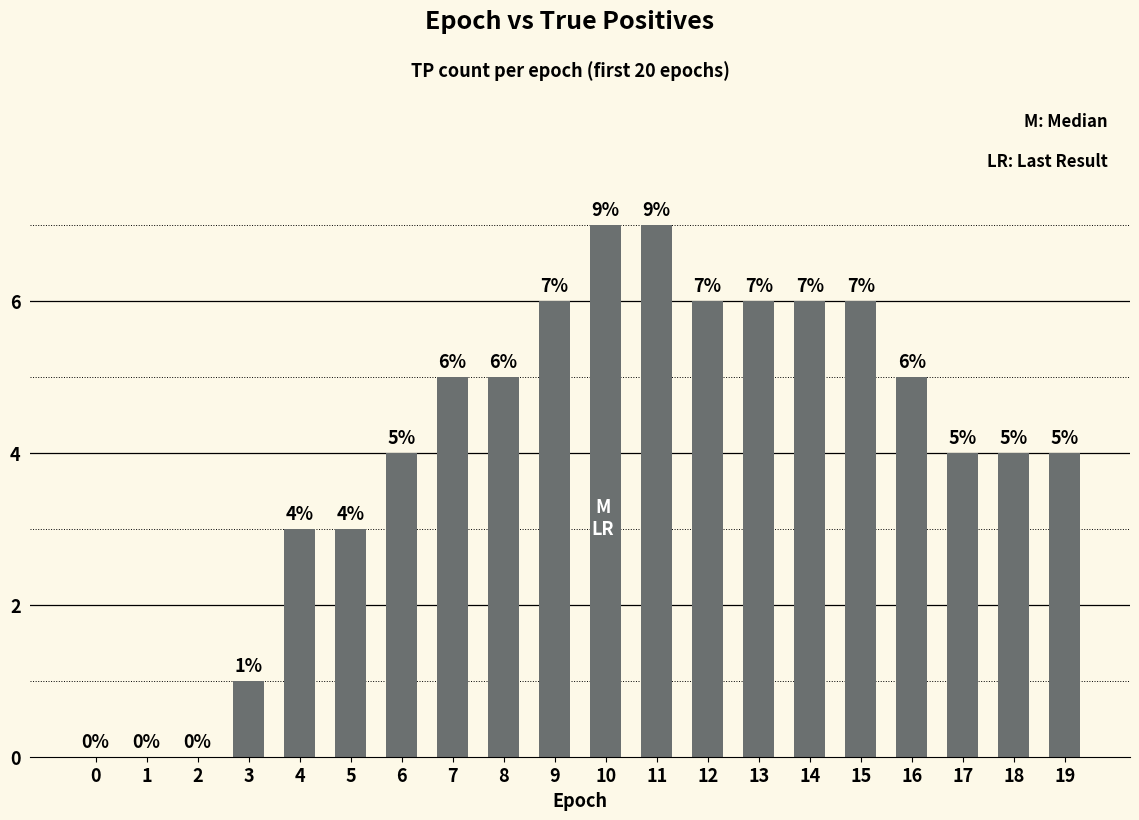

Which has a higher value, 0 or 16?

16